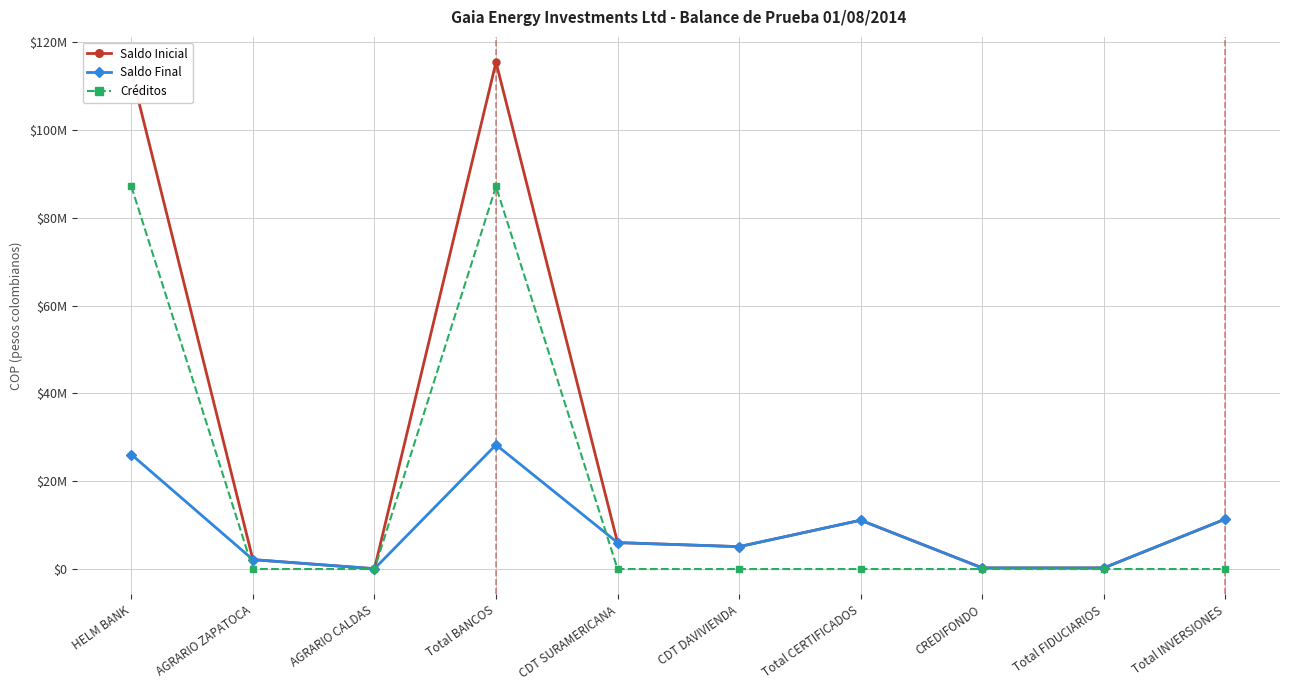

Which series has the largest range (max minus min)?

Saldo Inicial